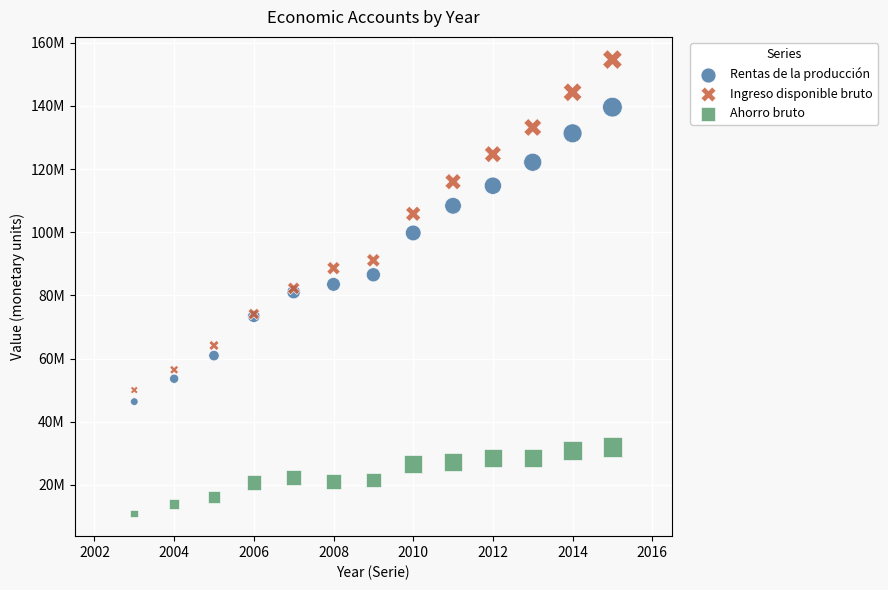

Which series contains the lowest Y value?

Ahorro bruto